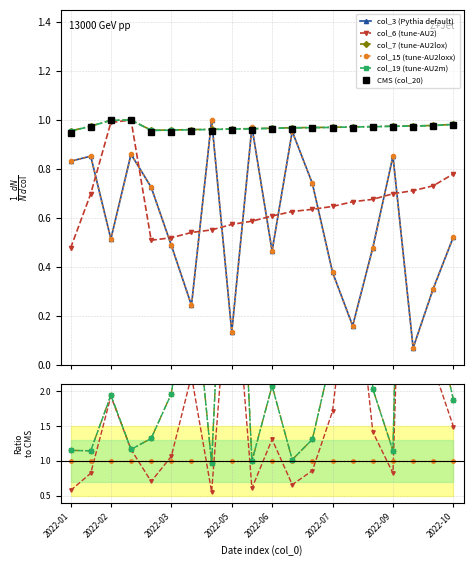

What position from the right is 2022-03?

15